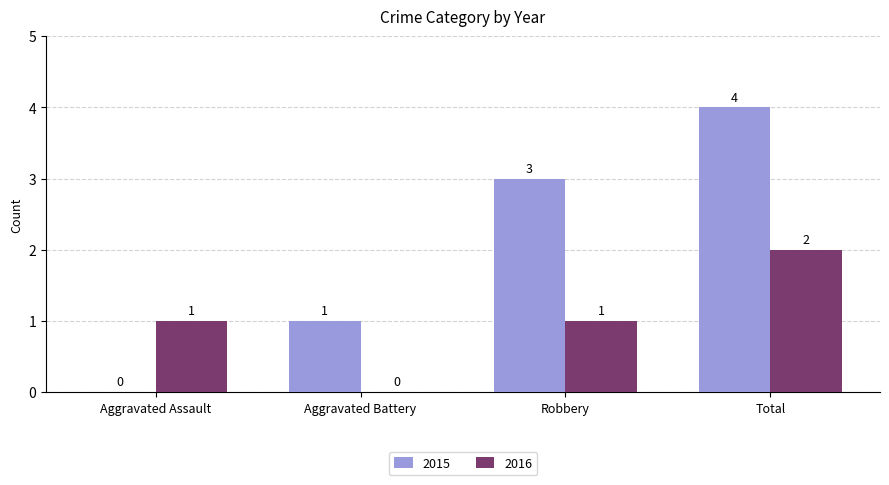

Reading left to right, list all the values displayed in this chart.

2015: 0	1	3	4
2016: 1	0	1	2